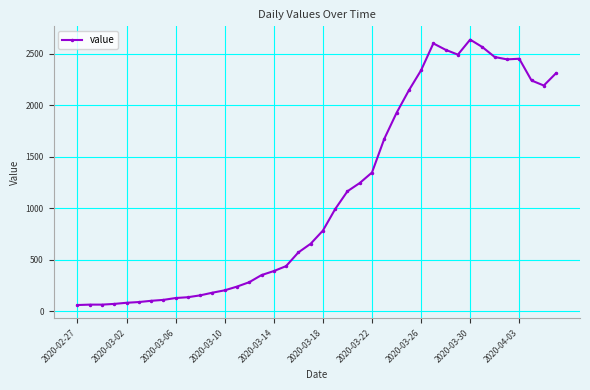

What is the value of the 20th point from the left?

656